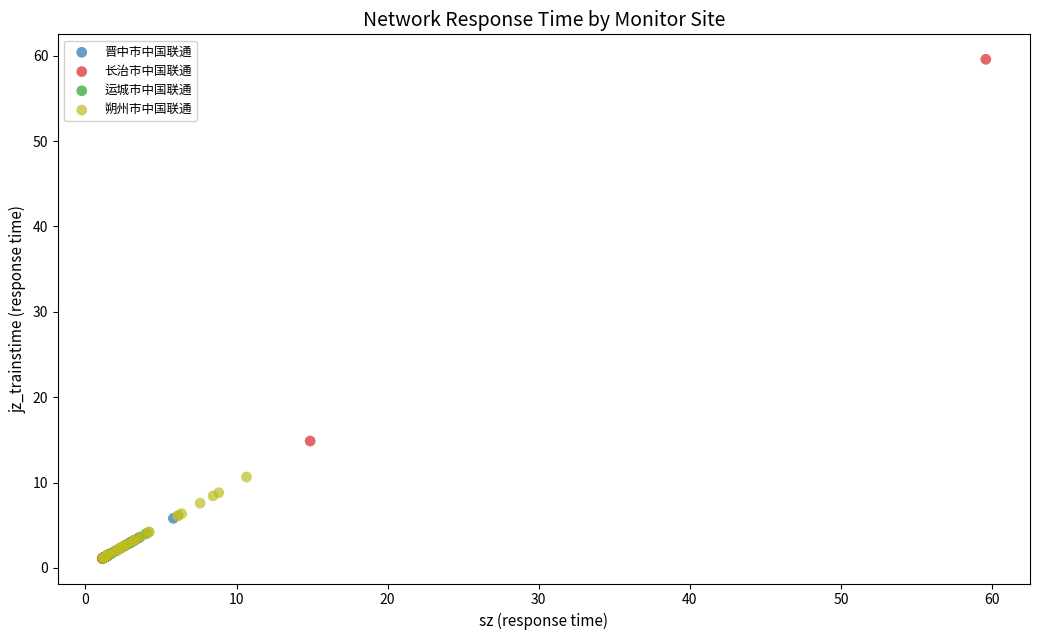

Which series has the largest Y range (max minus min)?

长治市中国联通